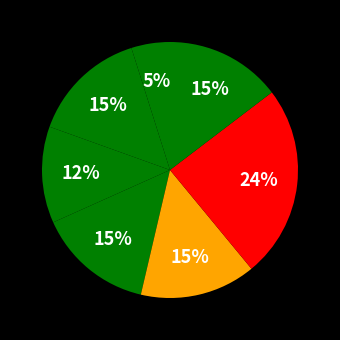

Which category has the smallest portion of the pie?

CS400